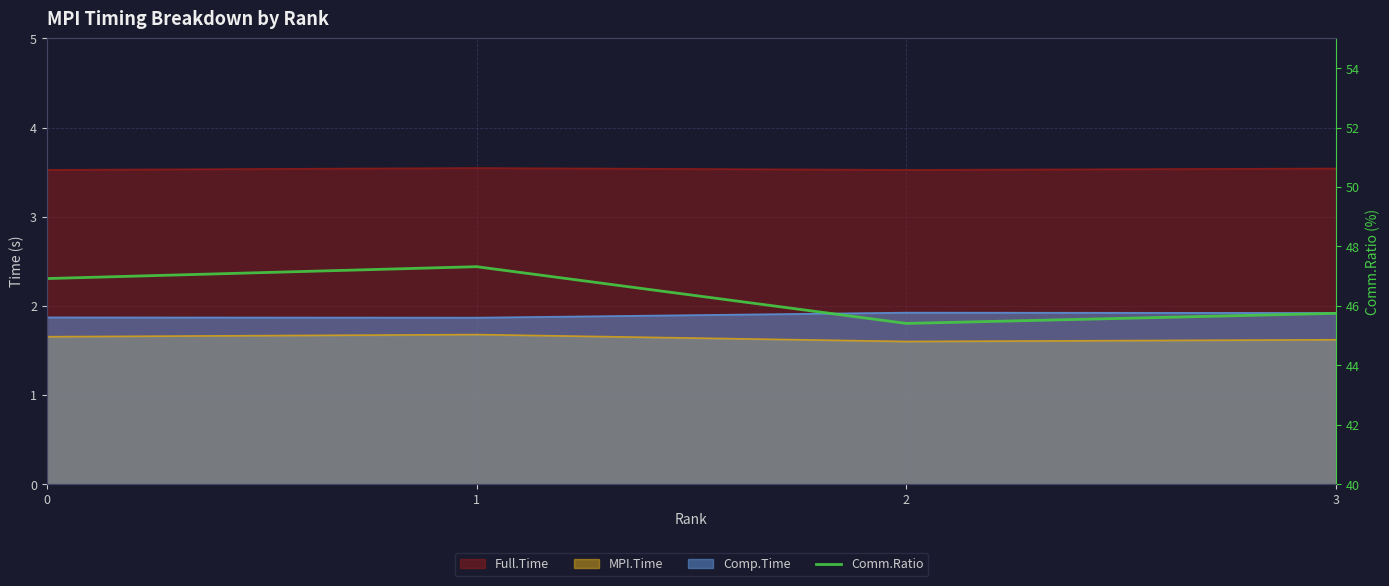

How many lines are shown in the chart?

1